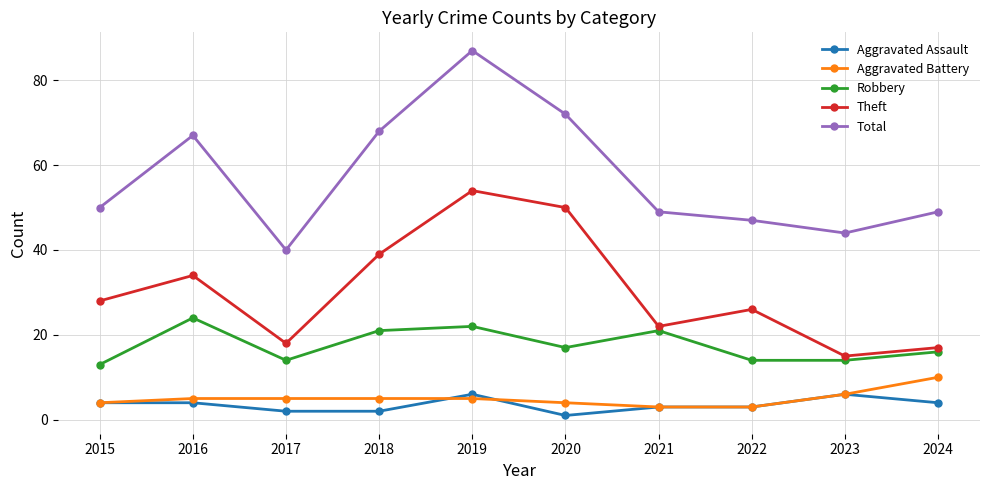

How many interior local peaks does the Theft series have?

3